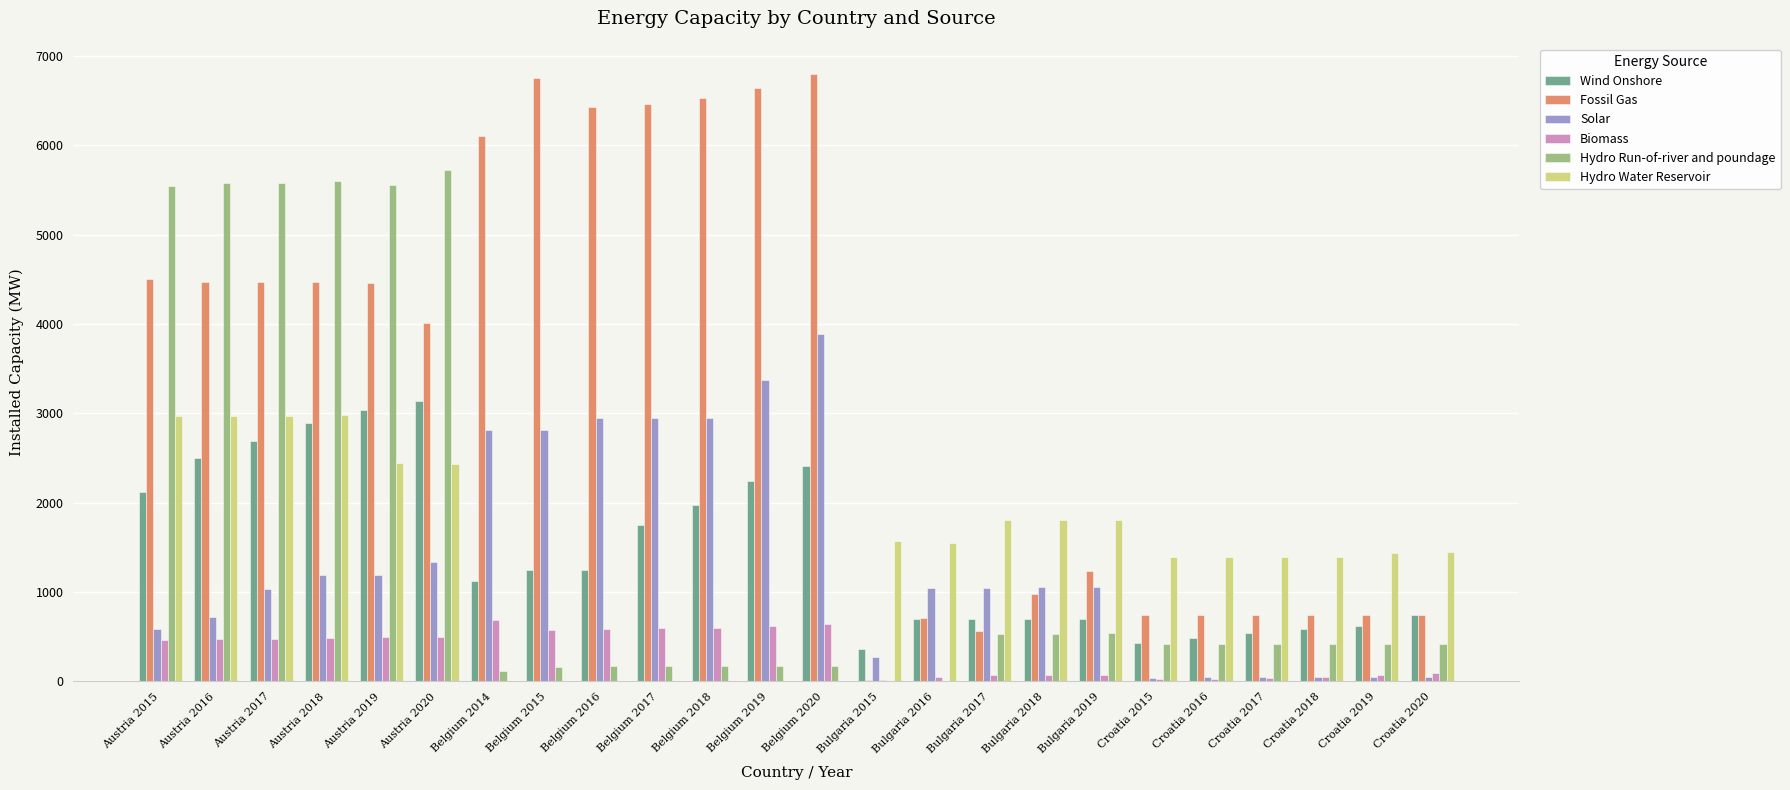

Which series has the largest range (max minus min)?

Fossil Gas